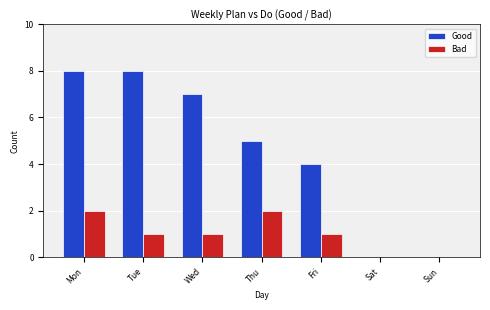

The Bad series shows 1 at Wed. True or false?

True